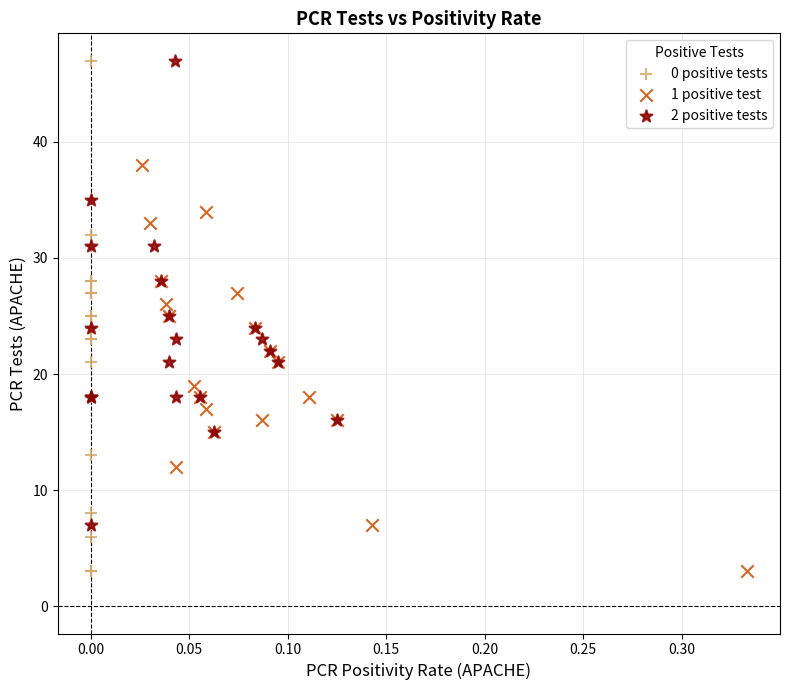

Which series has the largest Y range (max minus min)?

0 positive tests